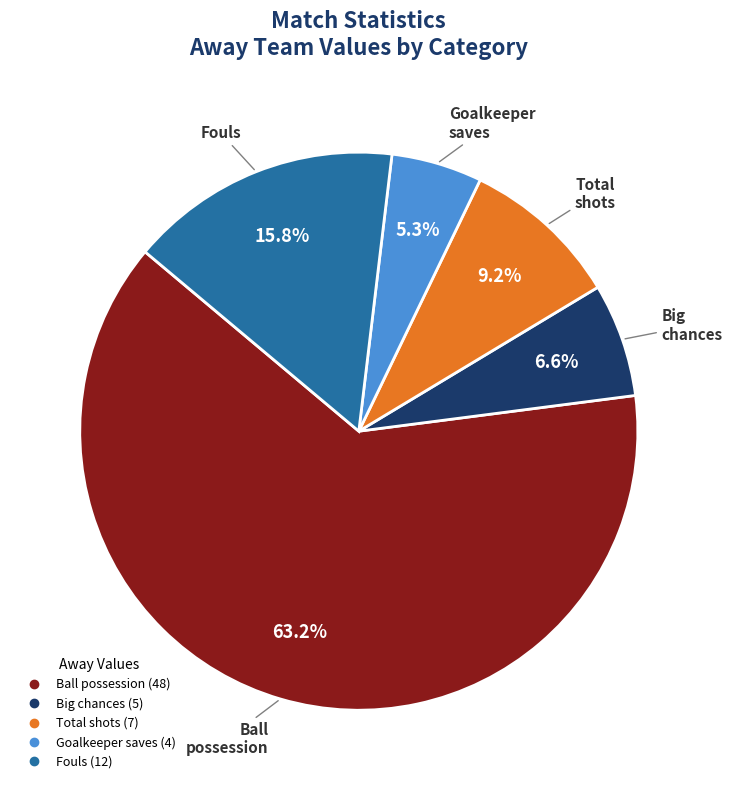

Is there any slice that represents more than half of the pie?

Yes